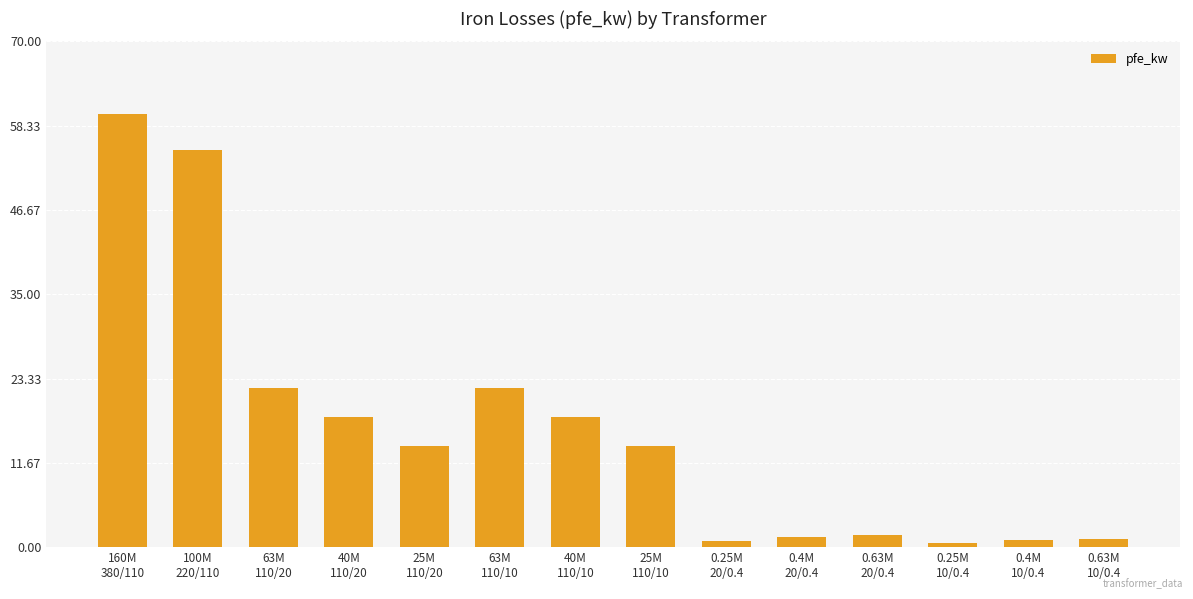

What is the greatest value displayed?

60.0